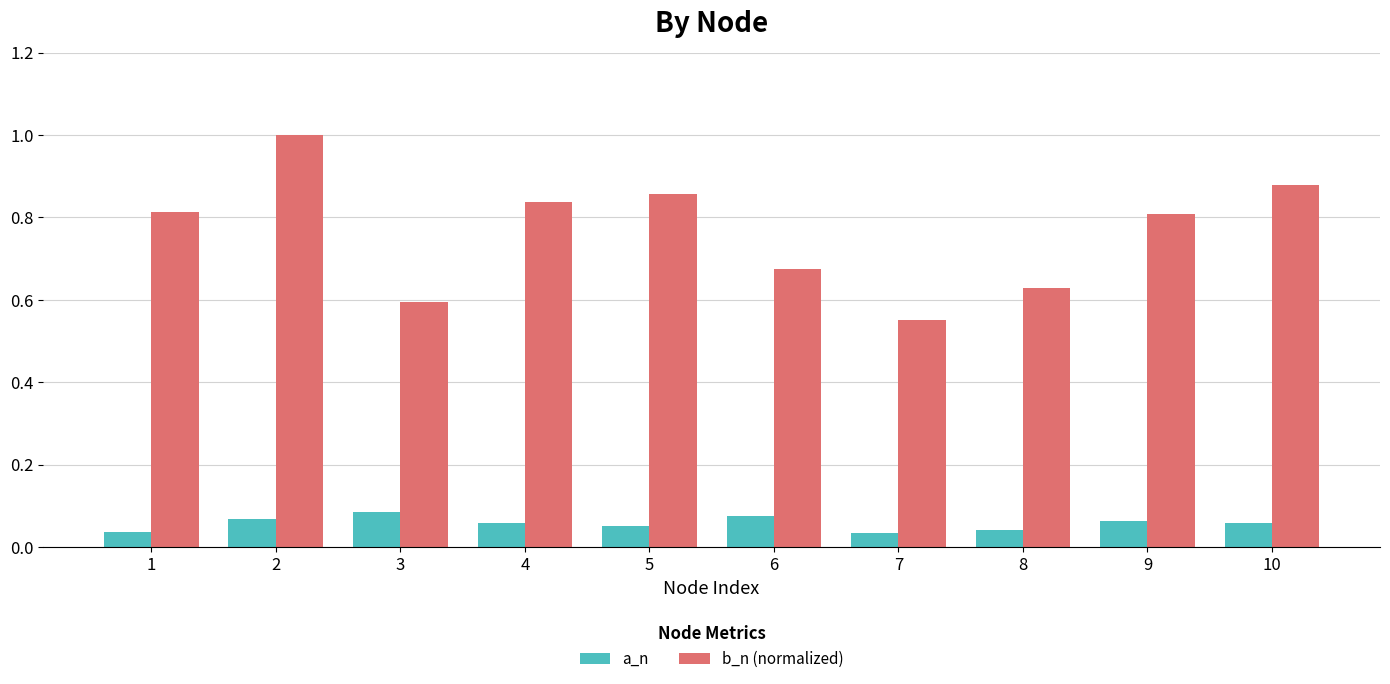

Are the bars grouped side by side (vs. stacked)?

Yes